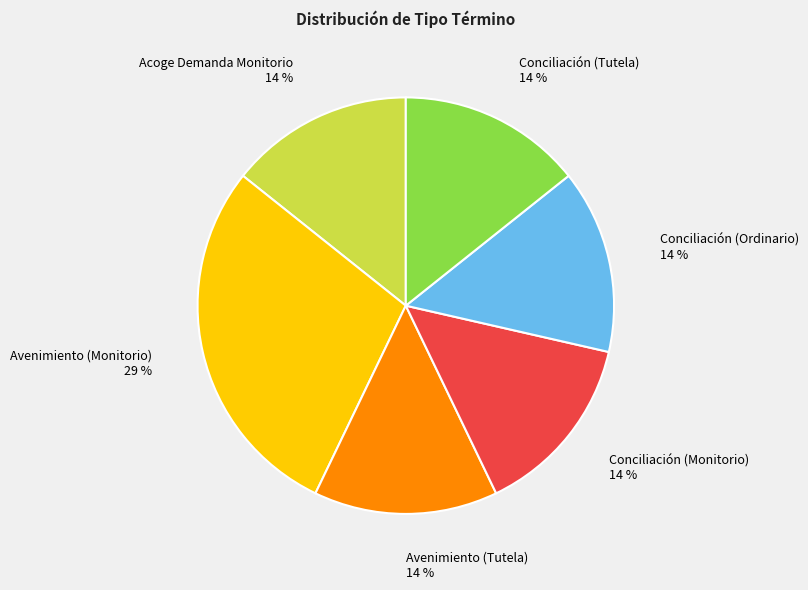

To the nearest percent, what is the combined percentage of Avenimiento (Monitorio) 29 % and Conciliación (Tutela) 14 %?

43%